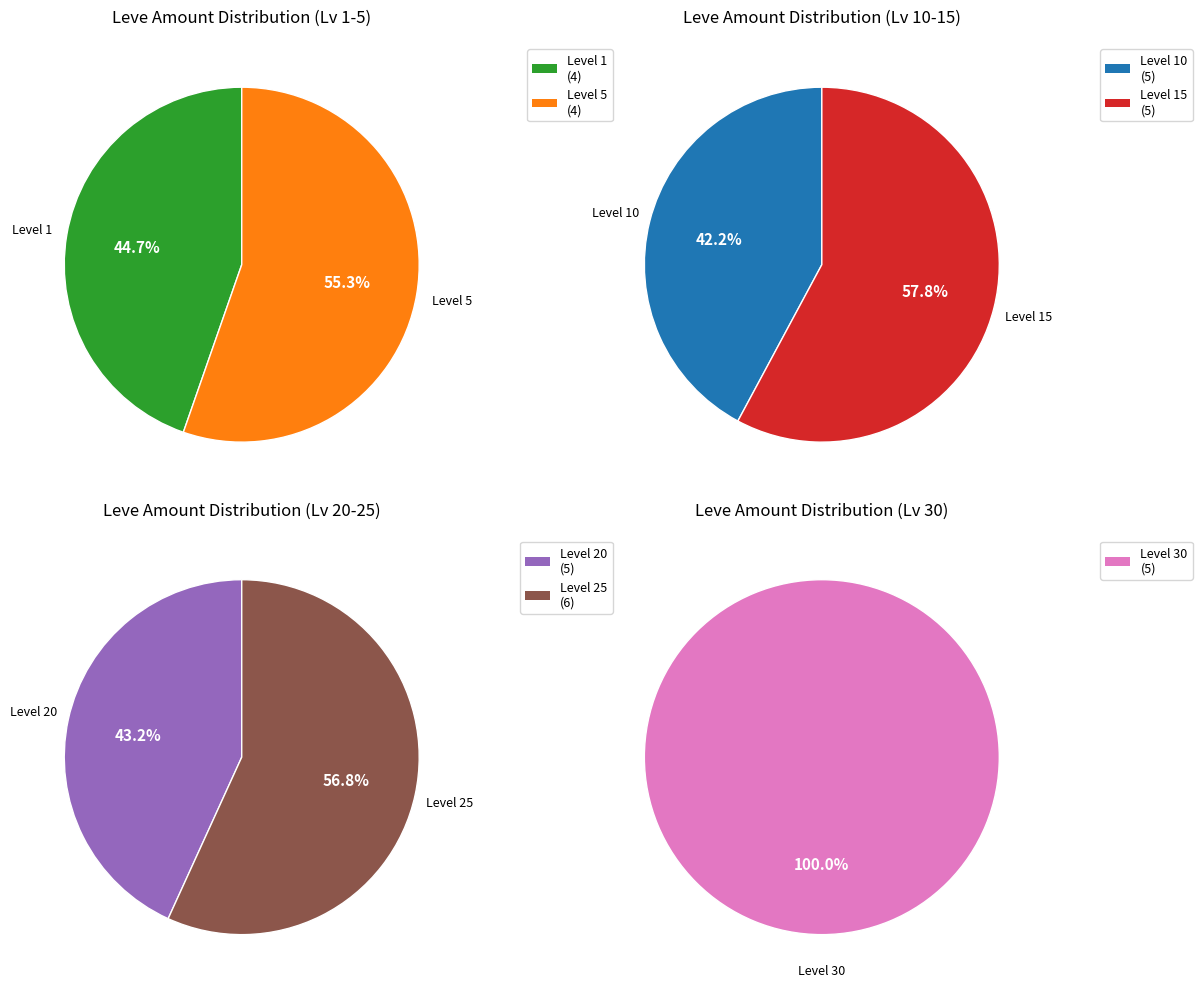

Approximately how many times larger is the value at Level 25 compared to Level 1?

1.5